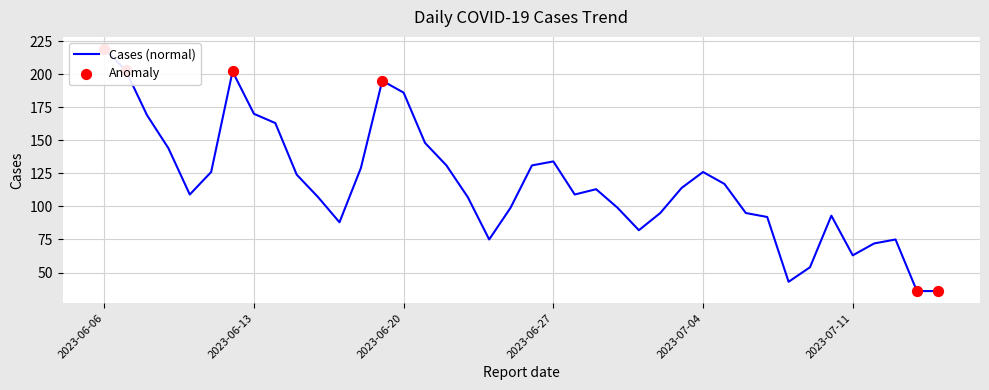

What is the change in value from 2023-06-25 to 2023-06-23?

+8